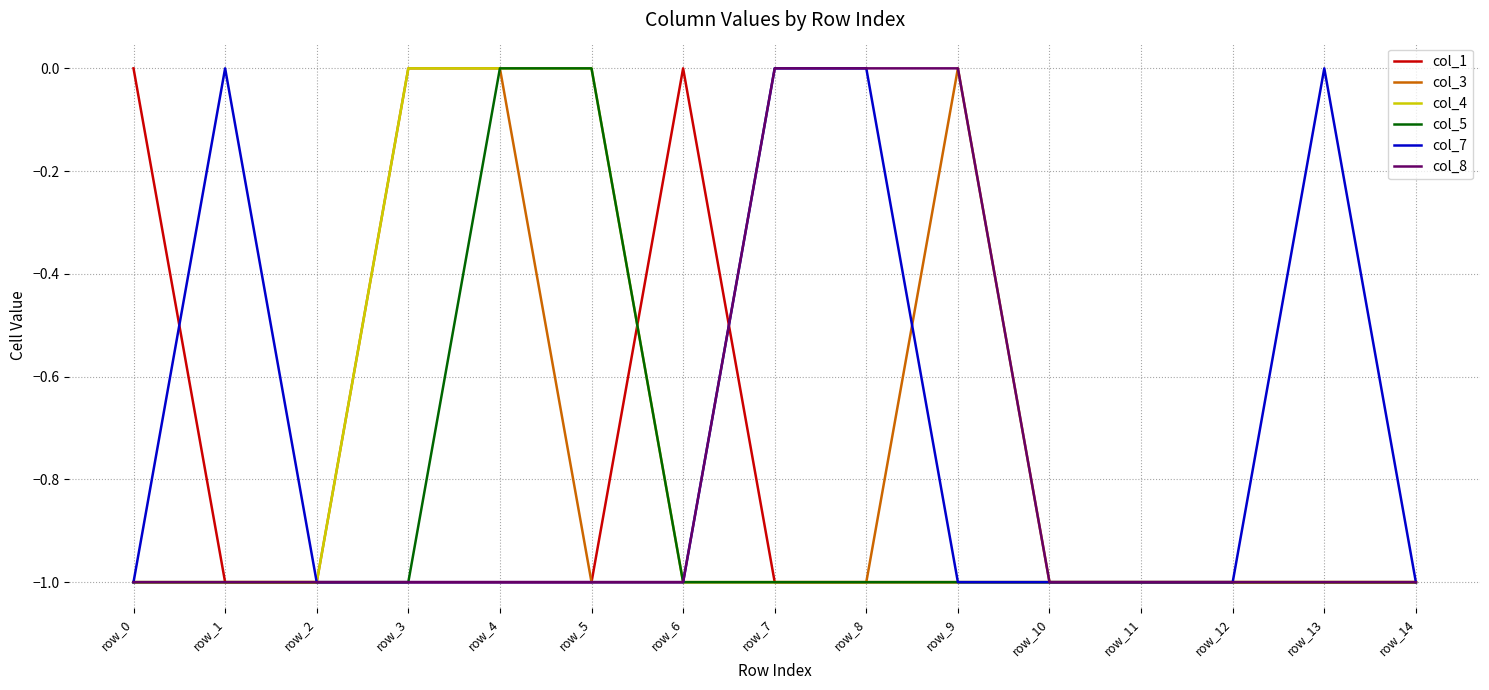

Is the value of col_3 at row_4 greater than the value of col_5 at row_13?

Yes